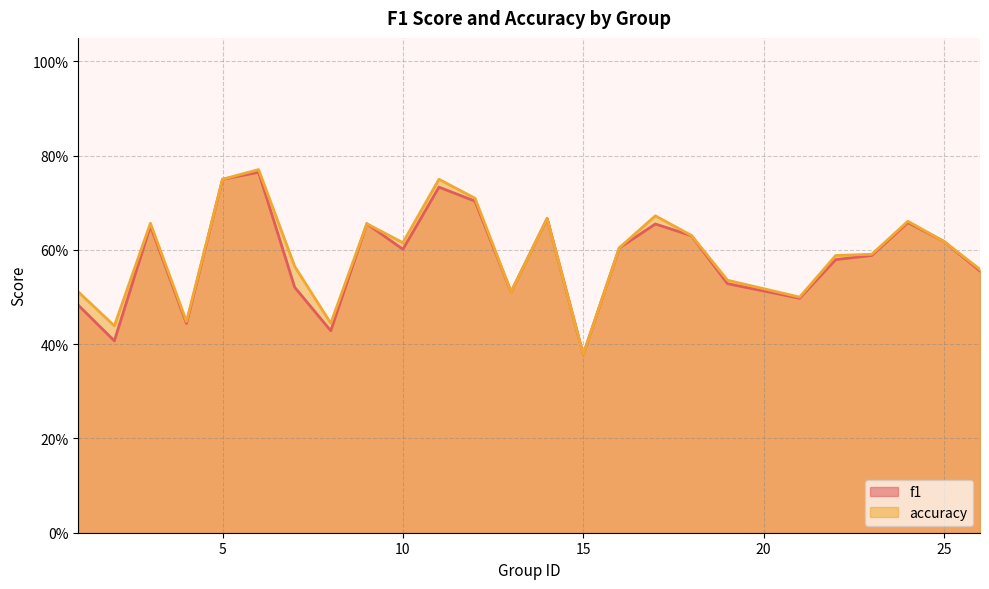

Is it true that f1 equals 0.4 at 4?

True